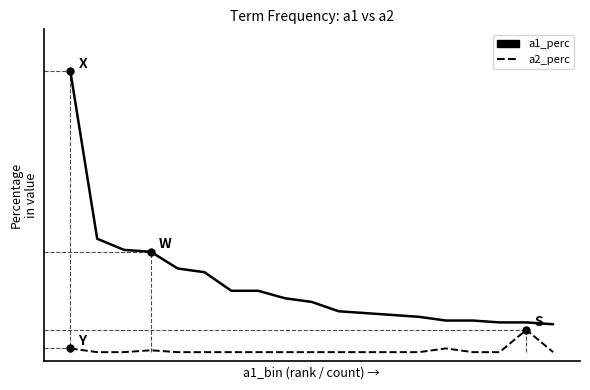

Does the chart have visible grid lines?

No